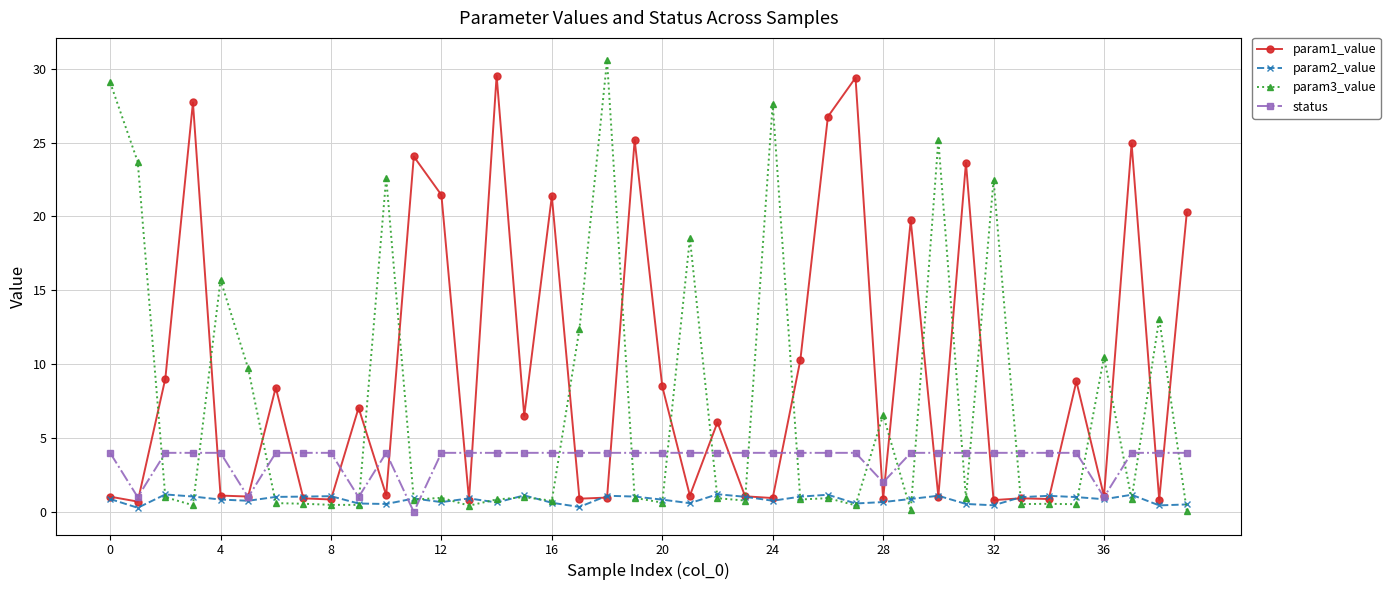

Which series has the largest range (max minus min)?

param3_value